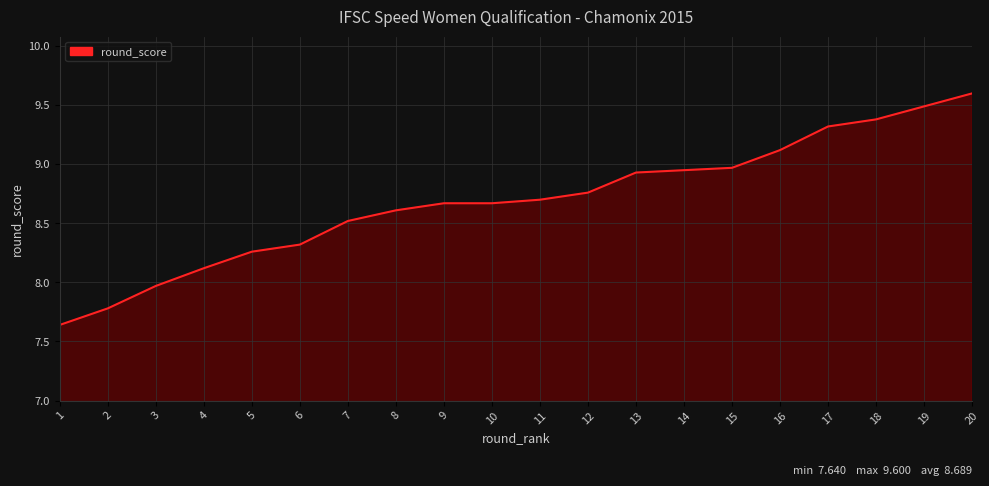

Which has a higher value, 8 or 4?

8